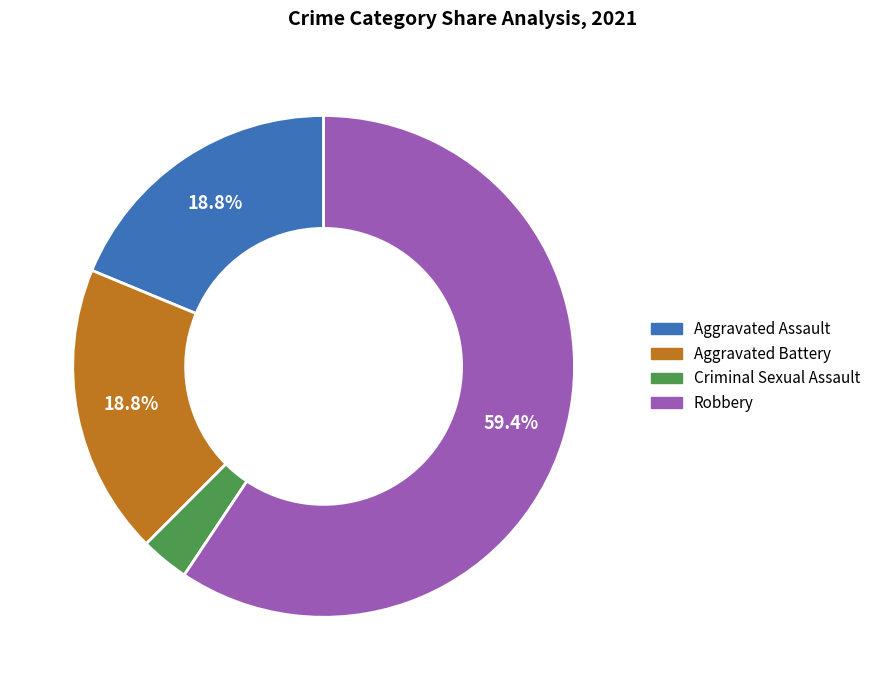

Is there a majority slice in this chart?

Yes